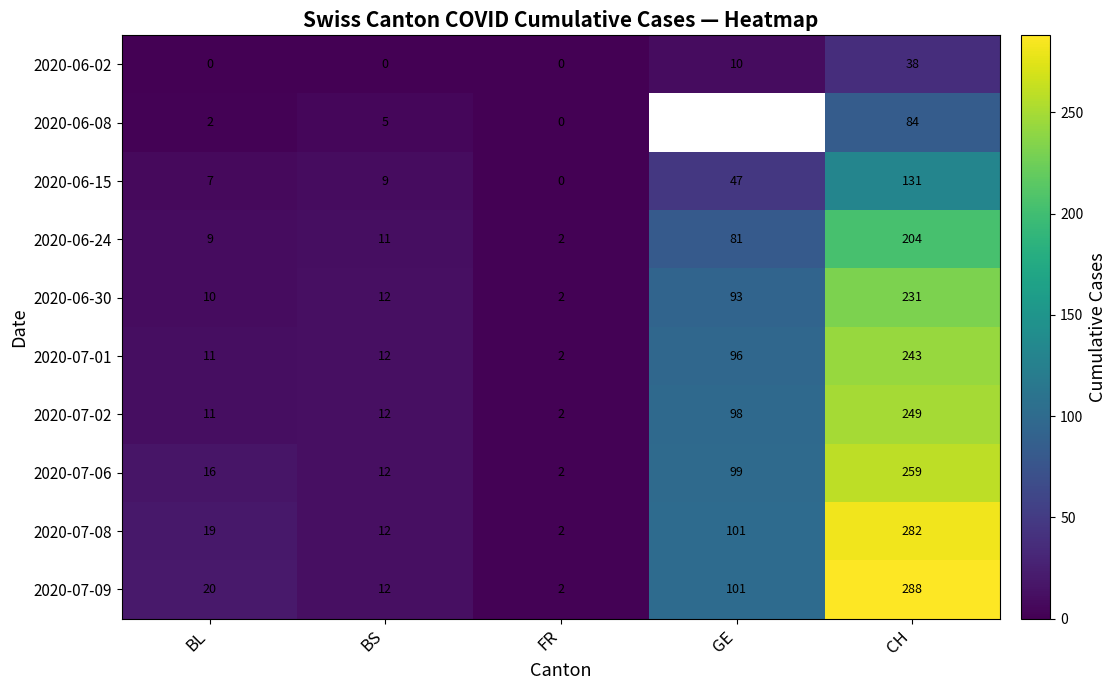

Which category has the highest value in the 2020-06-02 series?

CH